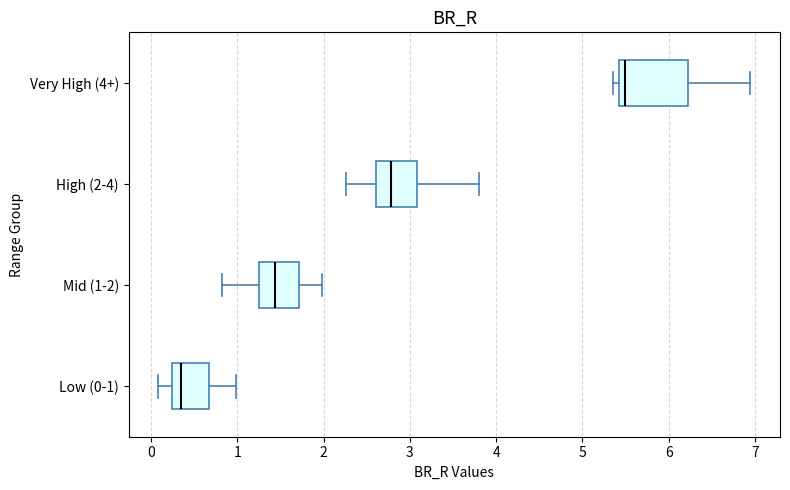

Comparing the boxes themselves (not the whiskers), which one is the widest?

Very High (4+)